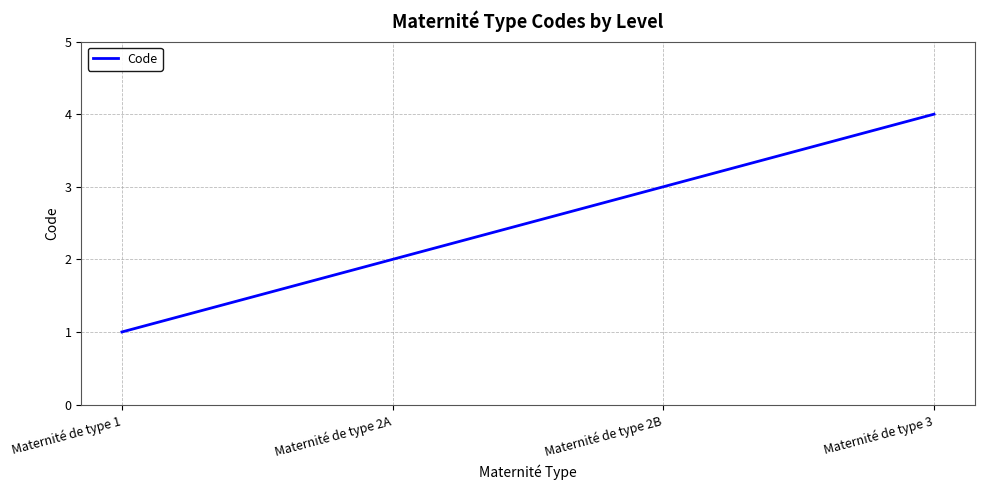

Which label corresponds to the smallest value in the chart?

Maternité de type 1